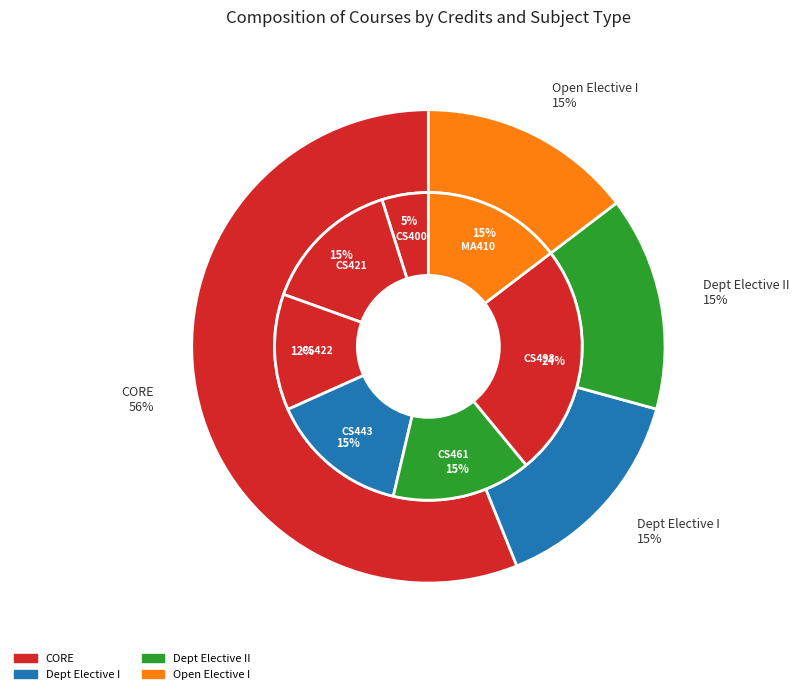

To the nearest percent, what percentage of the pie is CS461 Artificial Intelligence?

15%